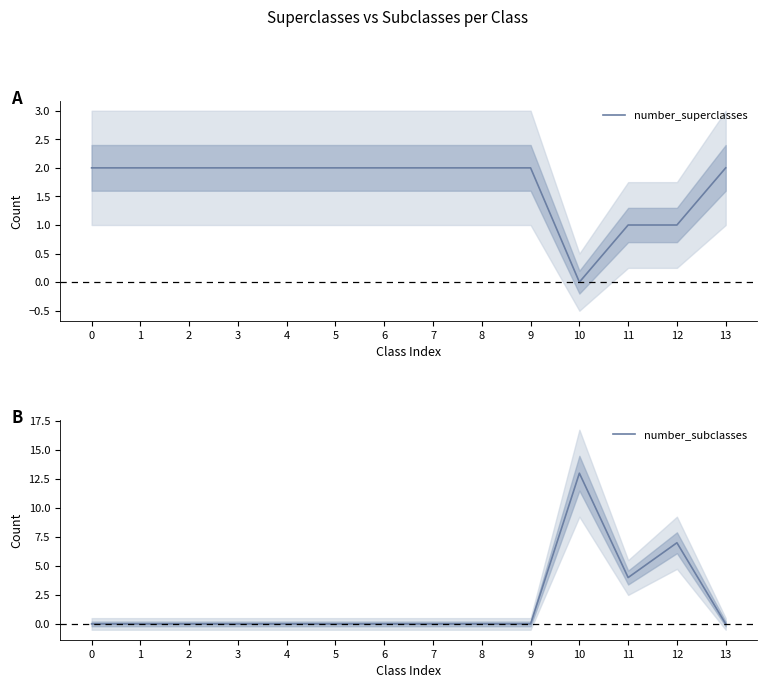

Where is number_superclasses nearest to the value 1?

11